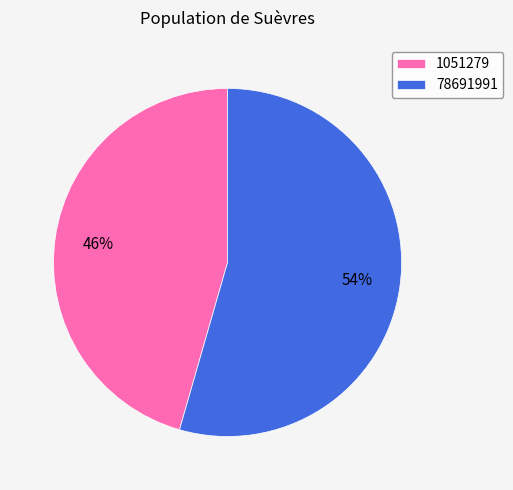

What is the smallest slice in the pie chart?

1051279